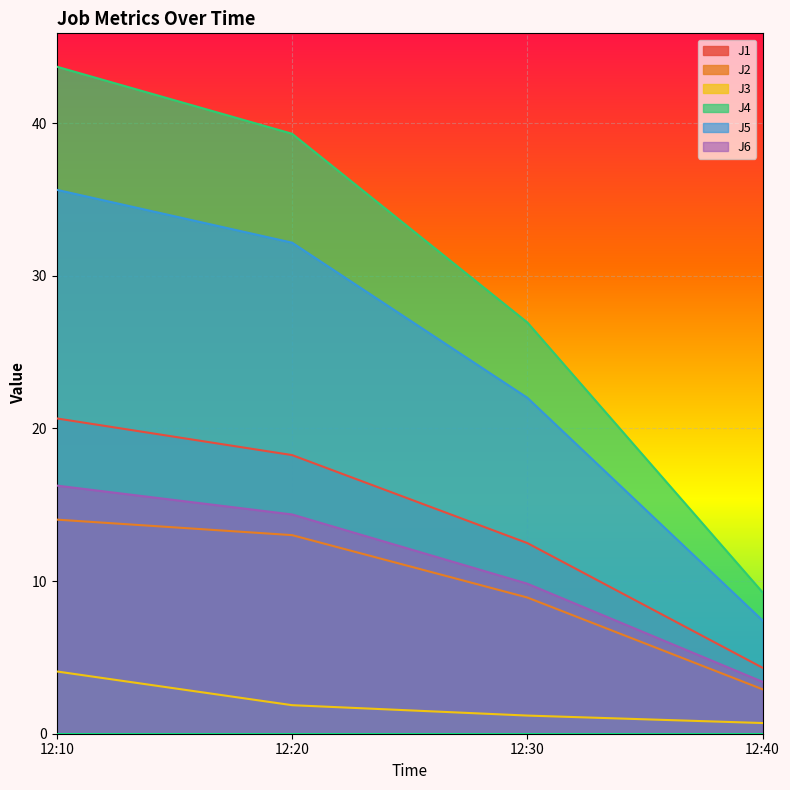

List the series in order of their peak value, lowest first.

J3, J2, J6, J1, J5, J4